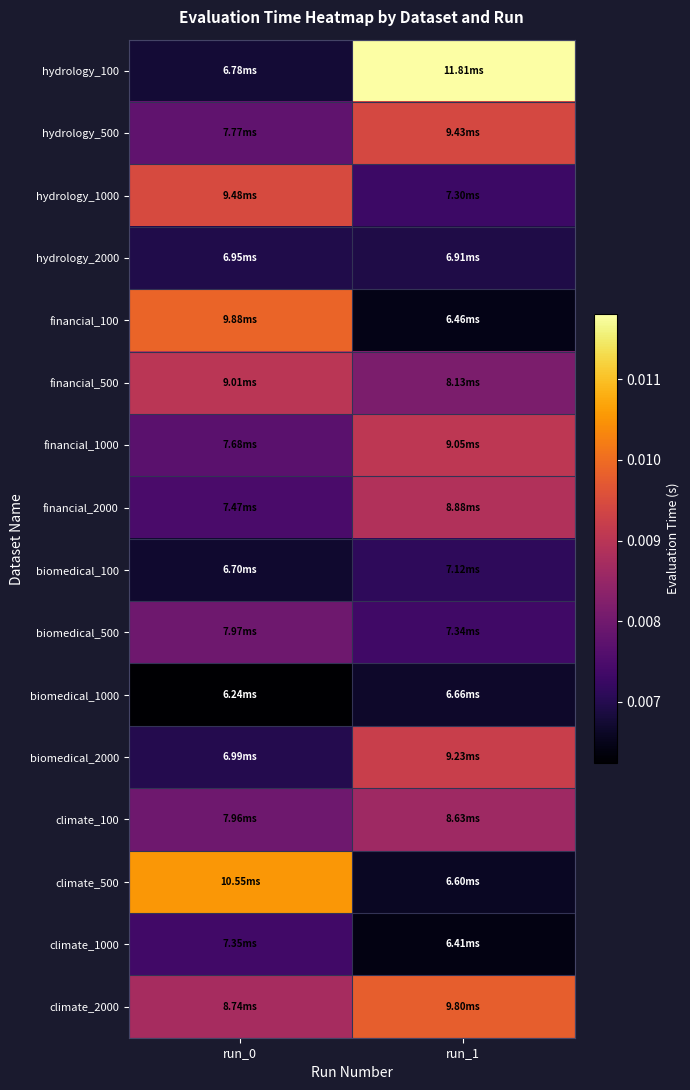

Rank the series at run_1 from lowest to highest value.

climate_1000, financial_100, climate_500, biomedical_1000, hydrology_2000, biomedical_100, hydrology_1000, biomedical_500, financial_500, climate_100, financial_2000, financial_1000, biomedical_2000, hydrology_500, climate_2000, hydrology_100